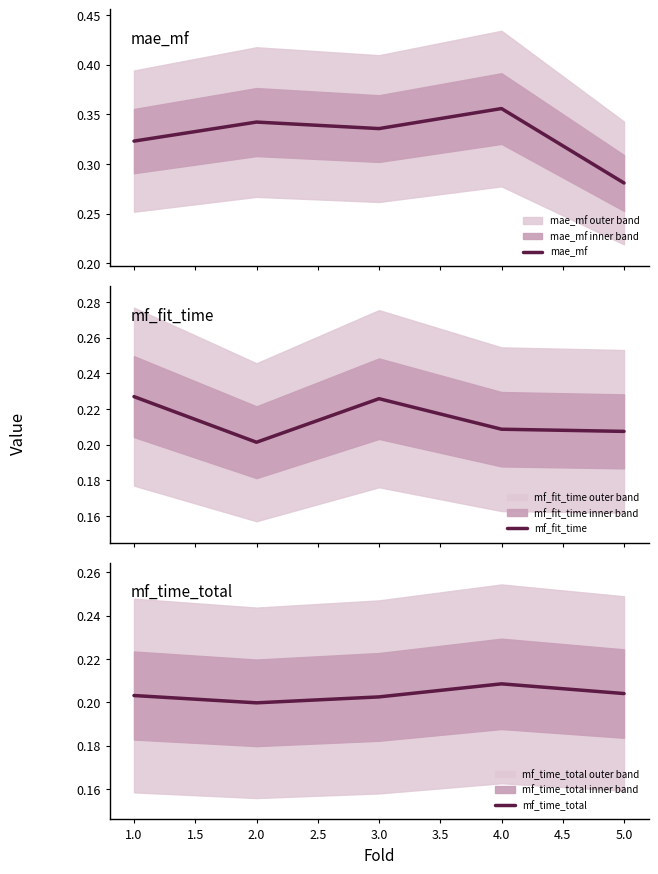

Which category has the lowest value in the mf_time_total series?

2.0